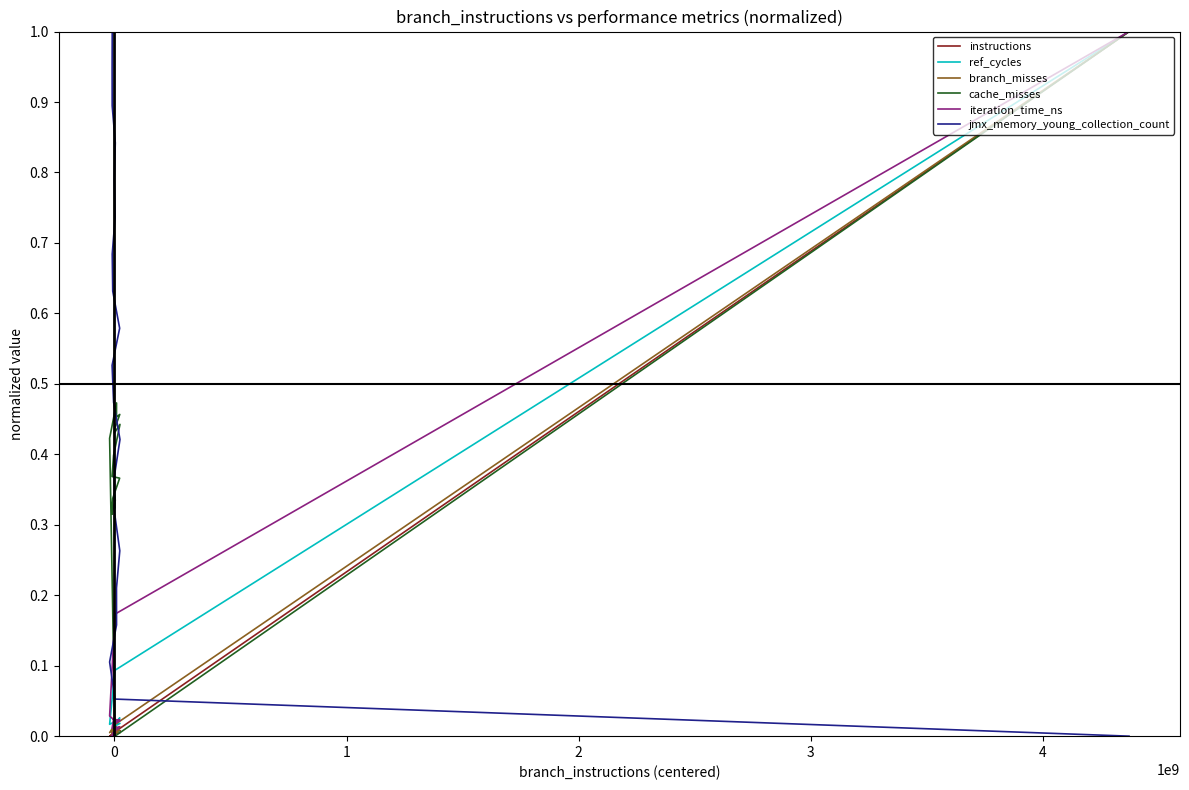

Is the value of instructions at 0 greater than the value of branch_misses at 16?

Yes